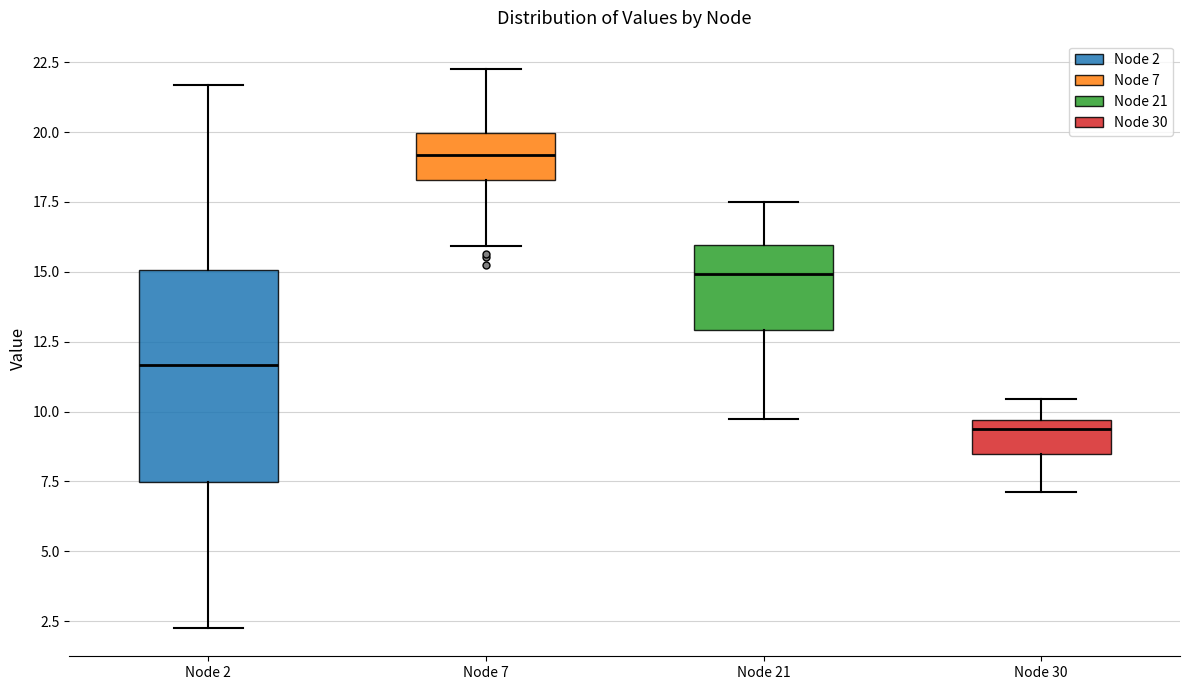

Reading left to right, read every box against the y-axis: the position of its median line, the range the box covers, and the ends of its whiskers. The values are not printed on the chart, so give them approximately, as read against the axis.

Node 2: median 11.5, box 7.5 to 15.0, whiskers 2.0 to 21.5
Node 7: median 19.0, box 18.5 to 20.0, whiskers 16.0 to 22.5
Node 21: median 15.0, box 13.0 to 16.0, whiskers 9.5 to 17.5
Node 30: median 9.5 (just below the box's upper edge), box 8.5 to 9.5, whiskers 7.0 to 10.5